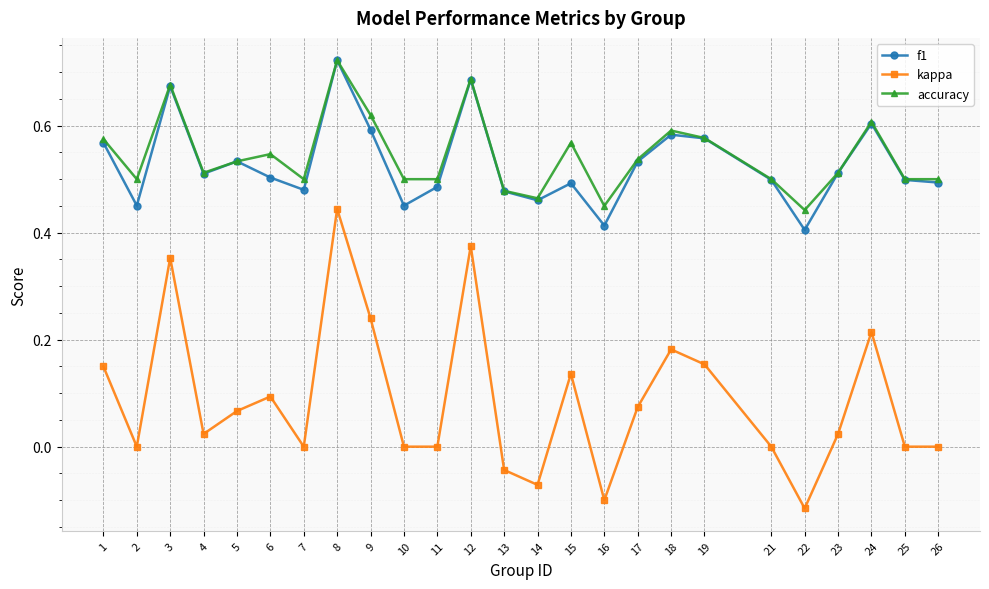

The value of kappa at 2 is -0.2. True or false?

False